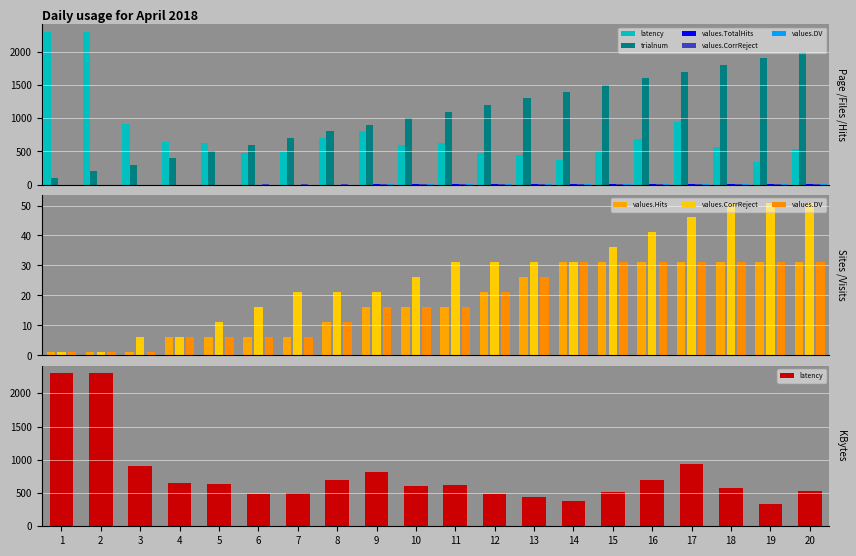

What is the maximum value shown in the chart?

2300